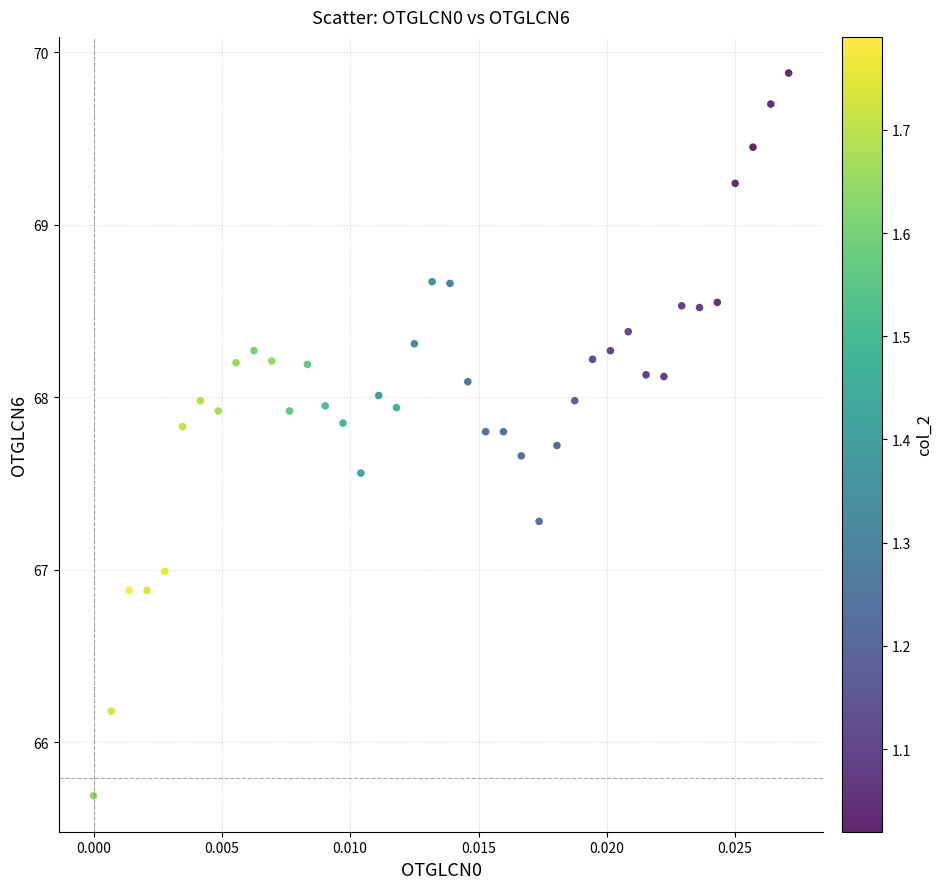

What is the range of Y values (max minus min)?

4.2